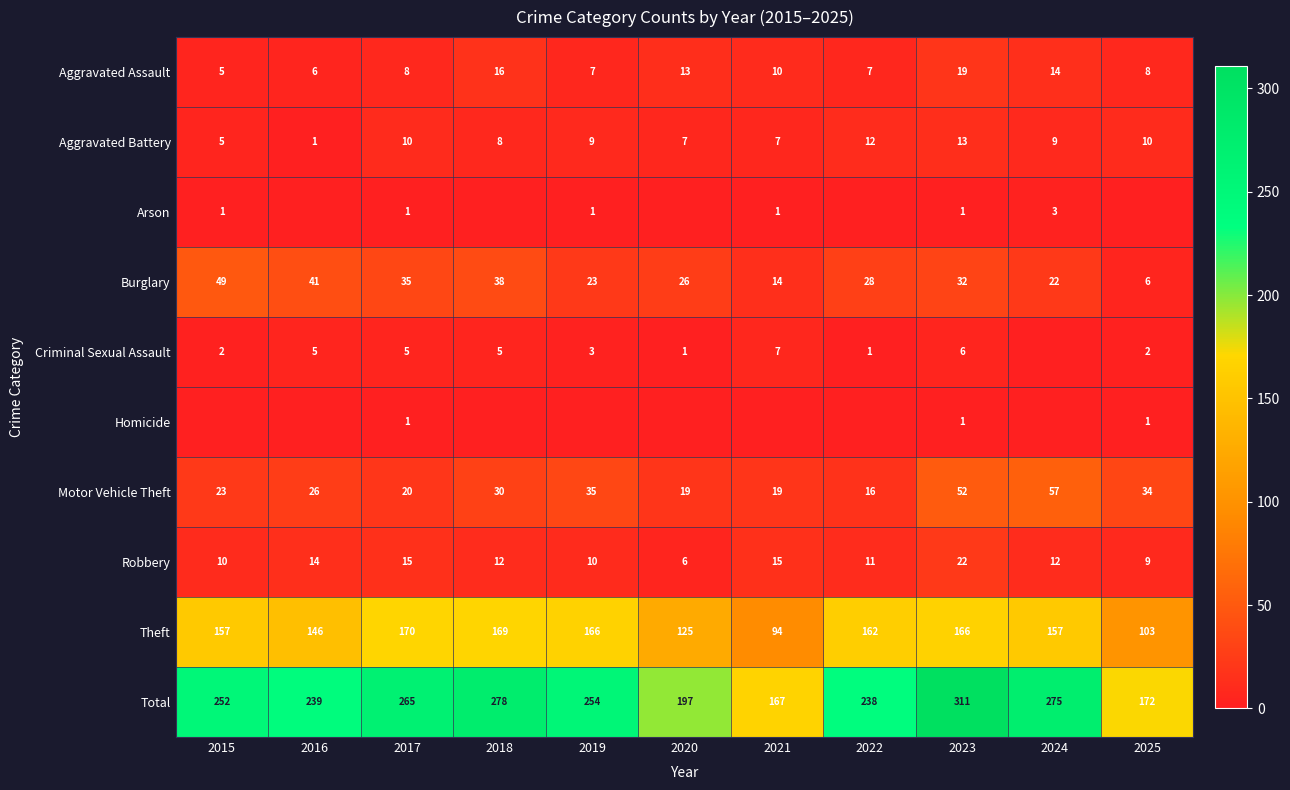

True or false: Homicide has a value of -1 at 2020.

False